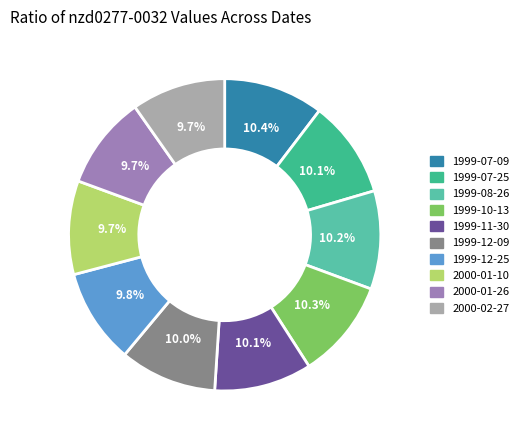

Which category has the biggest portion of the pie?

1999-07-09